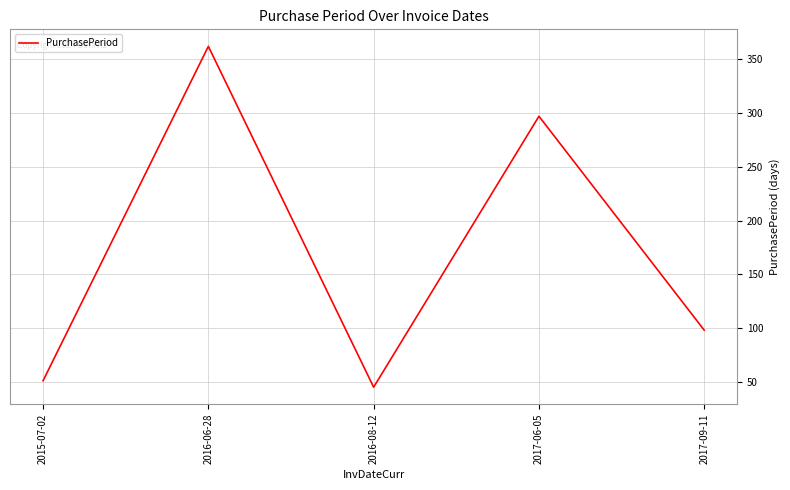

What is the difference between the values at 2016-06-28 and 2016-08-12?

317